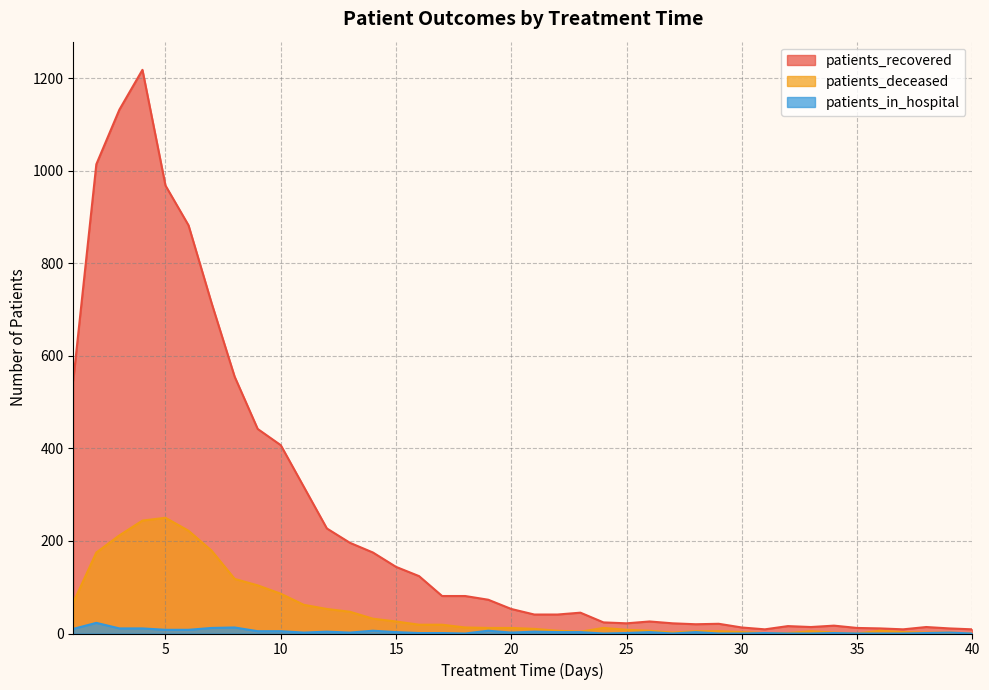

Is it true that patients_in_hospital equals 3 at 21?

False